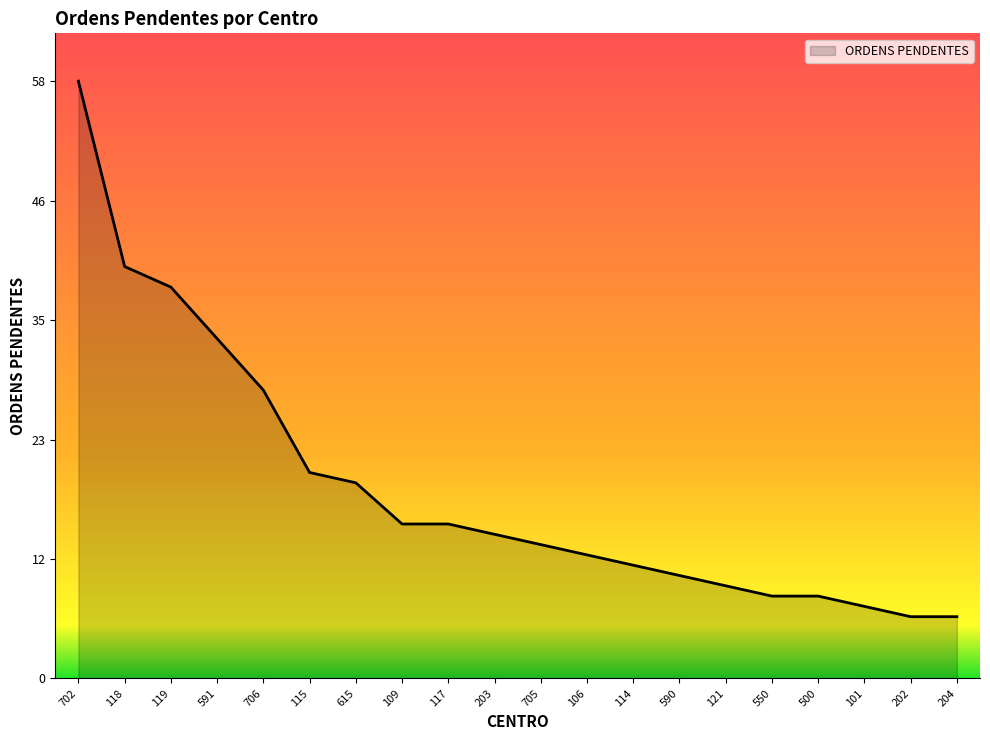

What position from the left is 115?

6